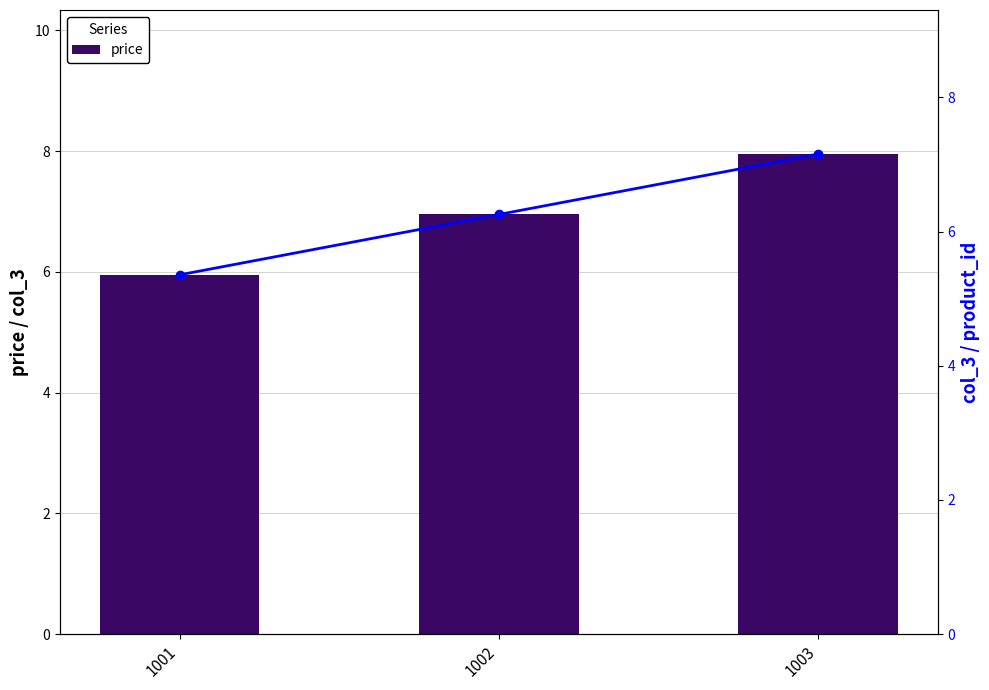

Is it true that col_3 equals 2.0 at 1001?

False